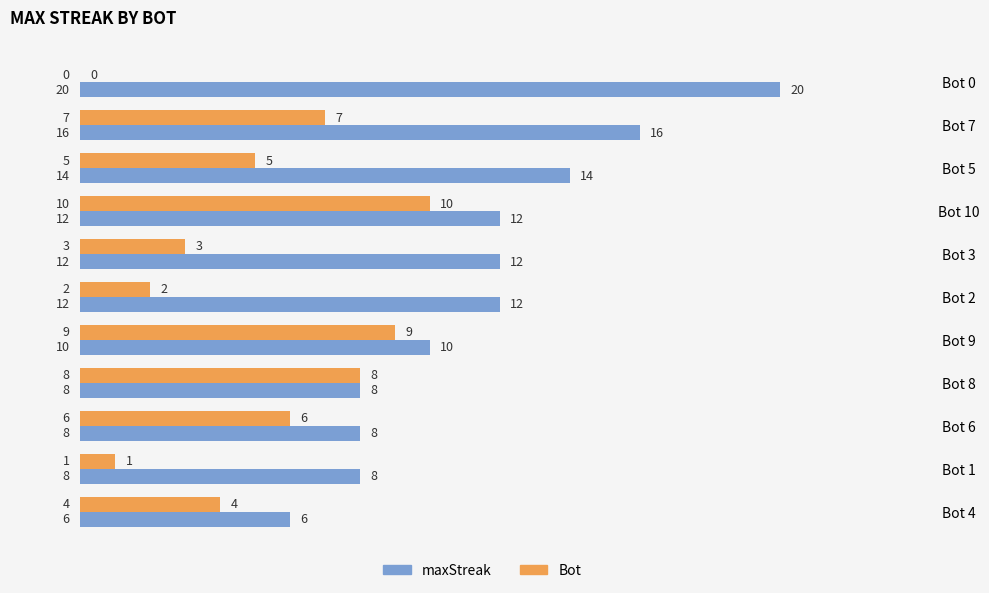

At which category does the chart reach its peak across all series?

Bot 0